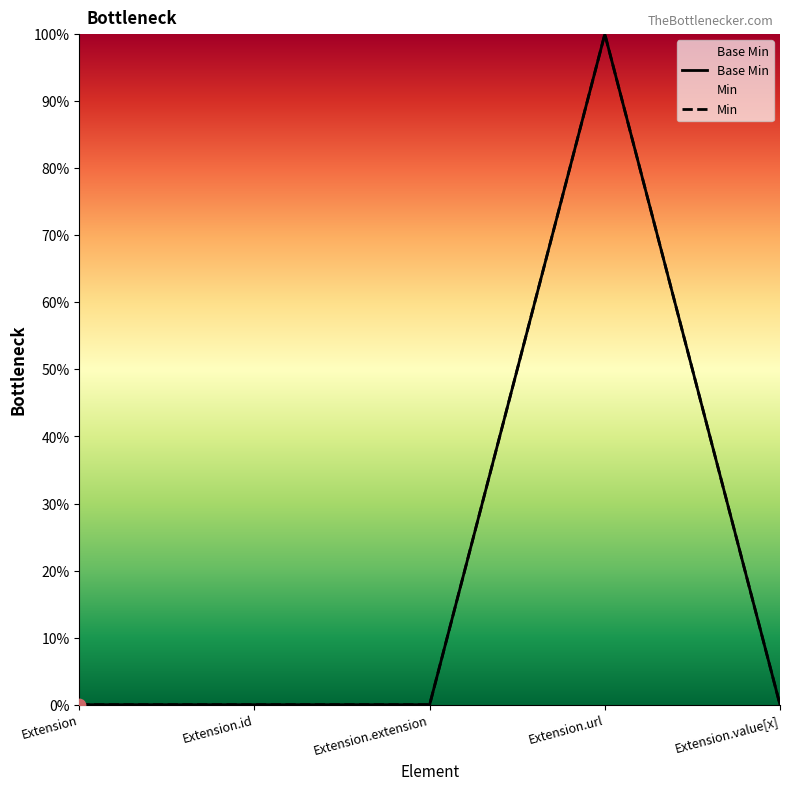

Which series has the largest Y range (max minus min)?

Base Min